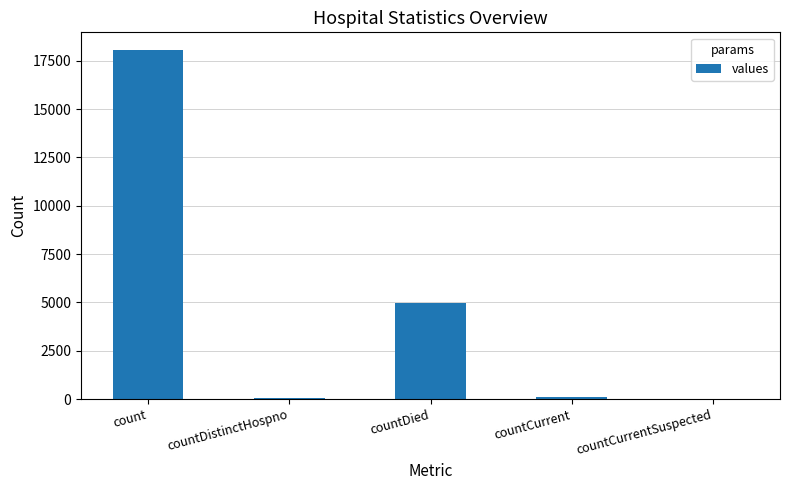

What is the change in value from countDied to countCurrentSuspected?

-4979